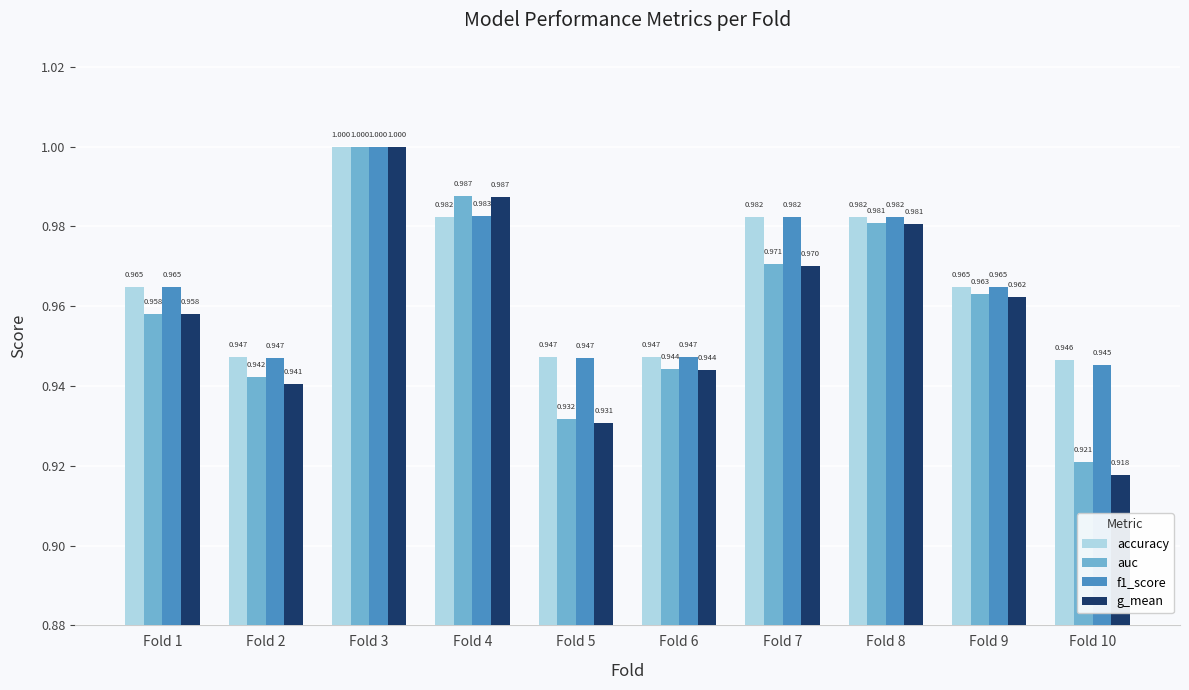

Which category has the lowest value in the auc series?

Fold 10